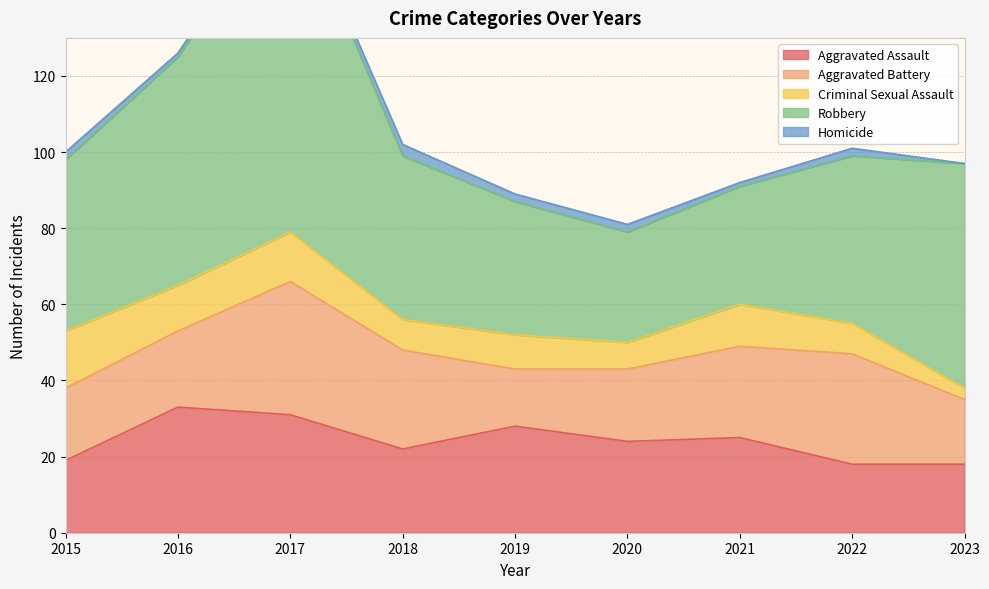

How many lines are shown in the chart?

5